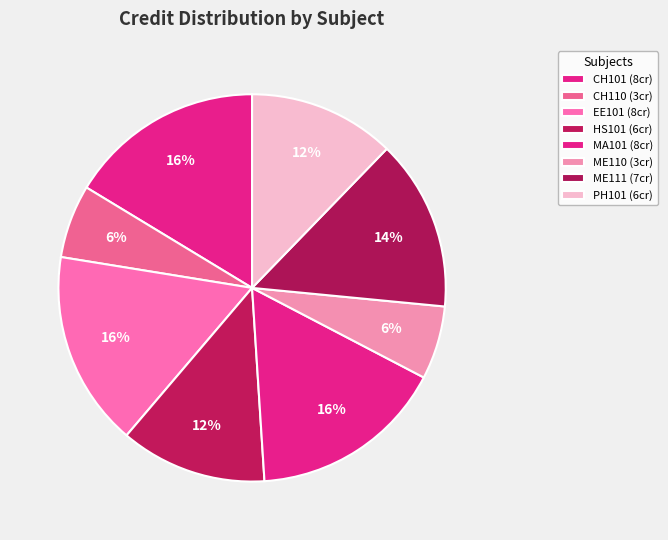

How many segments does this pie chart have?

8